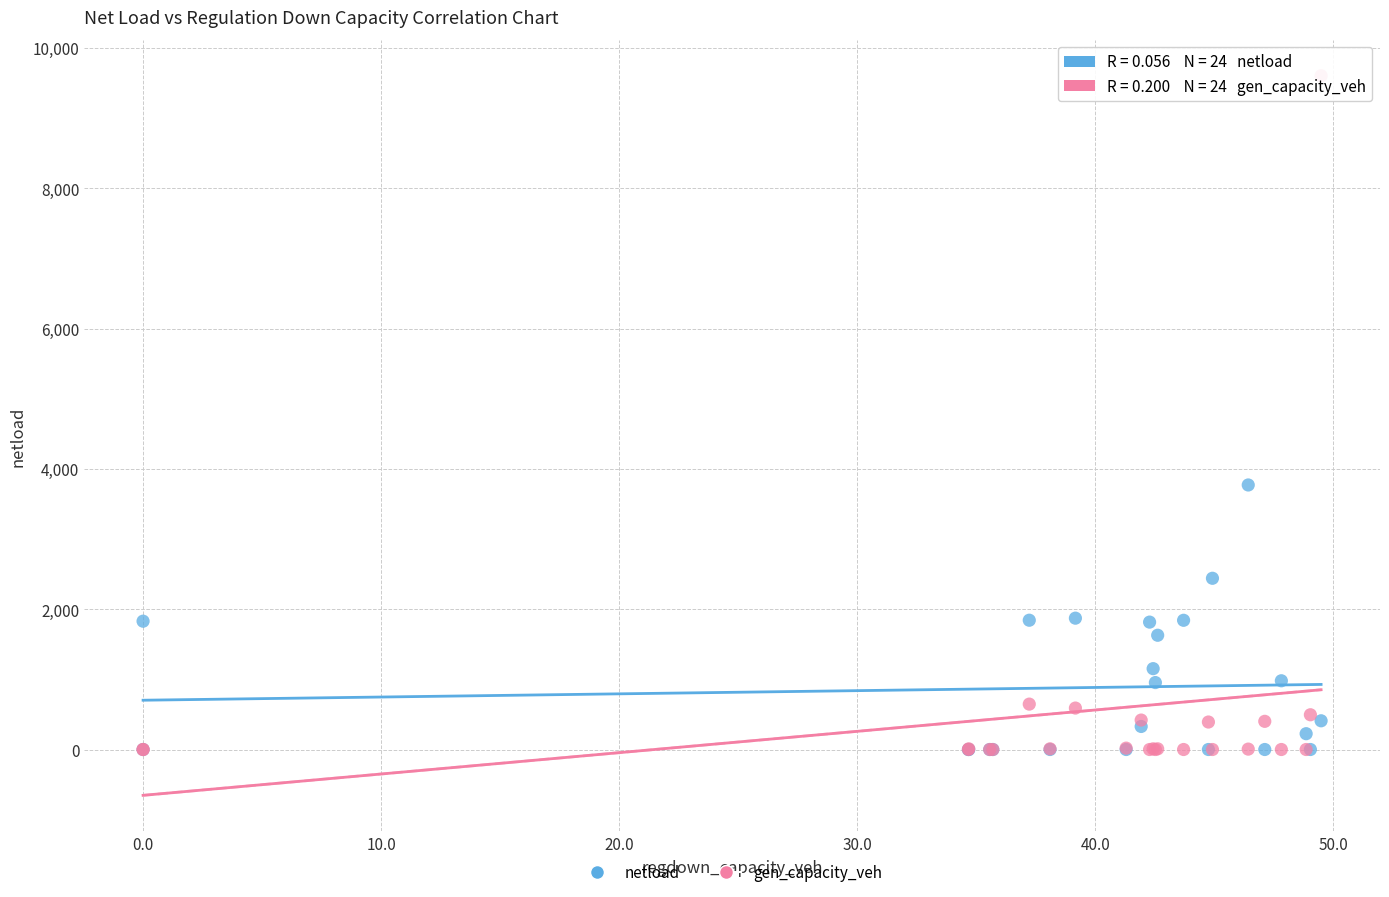

What are all the series names shown in the legend?

netload, gen_capacity_veh